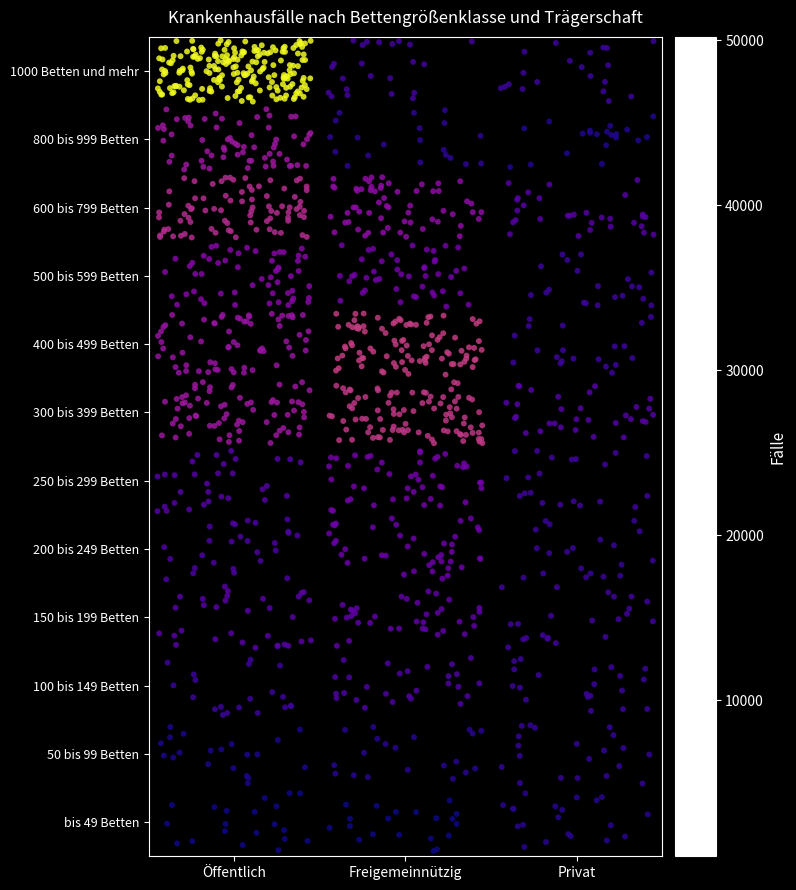

What is the smallest value displayed?

551